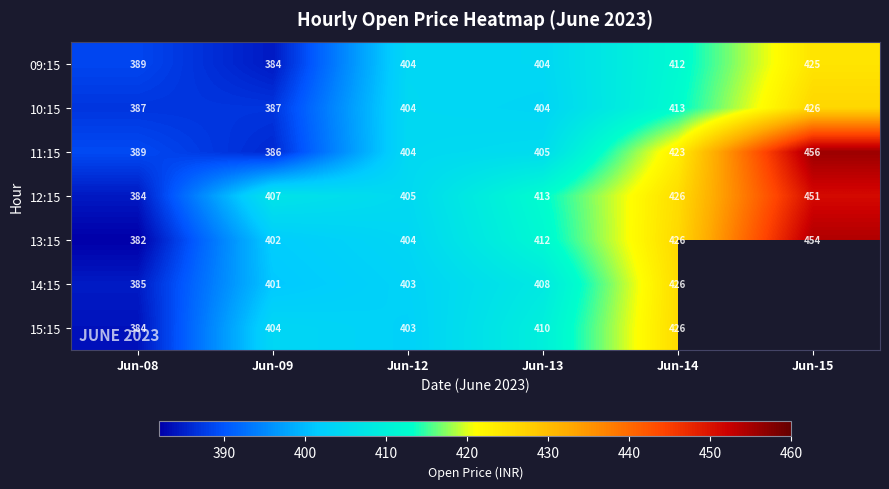

What is the maximum value shown in the chart?

455.8